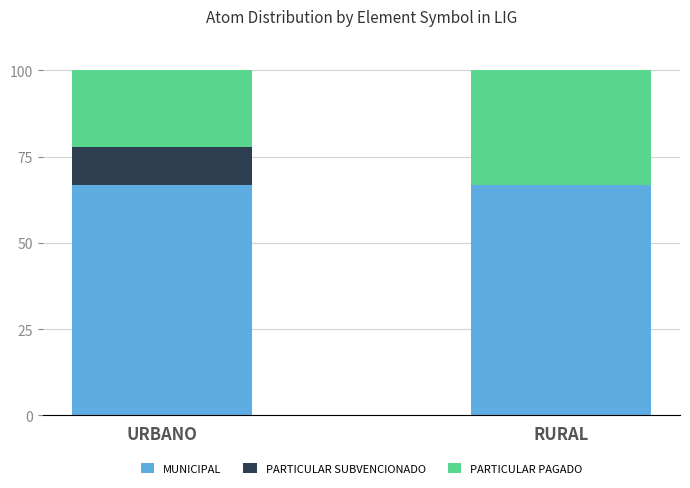

What is the total value across all series at URBANO?

100.0